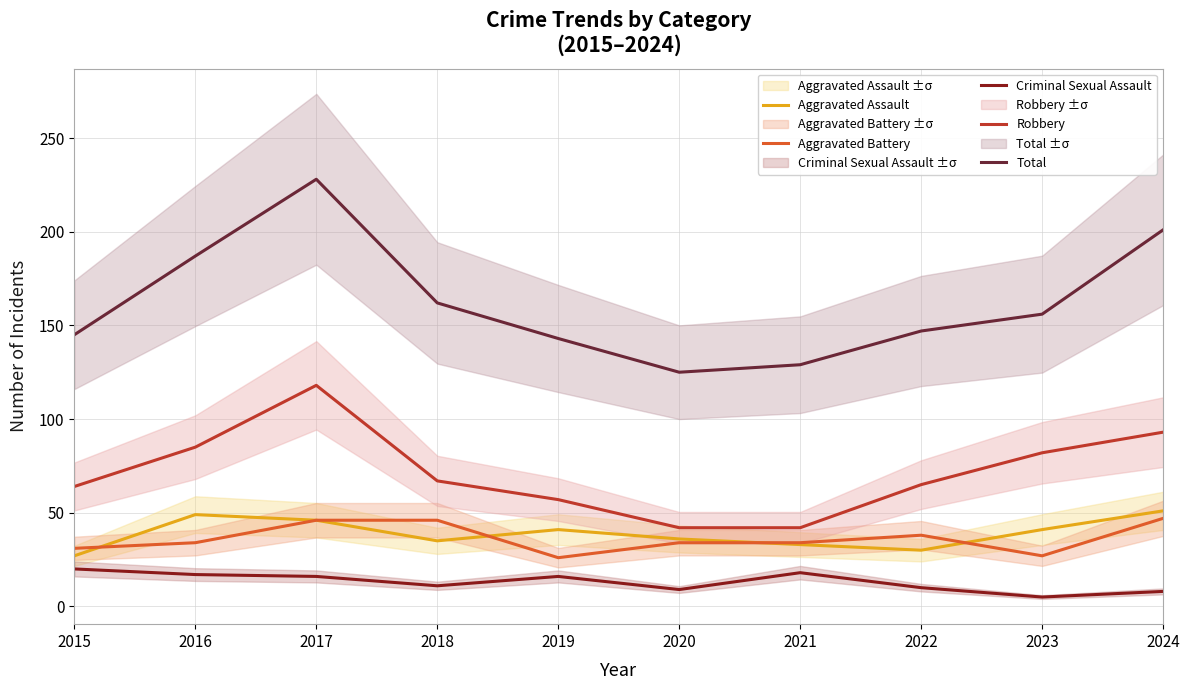

Rank the series at 2016 from lowest to highest value.

Criminal Sexual Assault, Aggravated Battery, Aggravated Assault, Robbery, Total